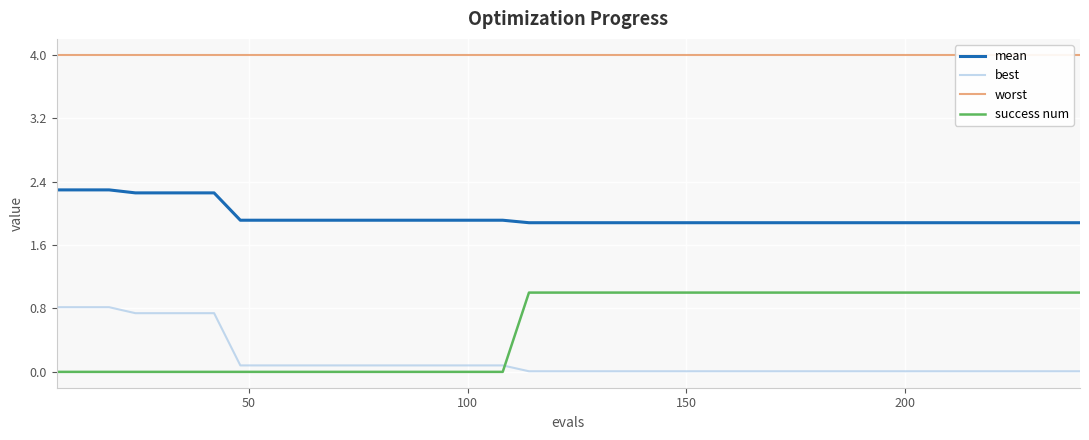

List the series in order of their peak value, lowest first.

best, success num, mean, worst